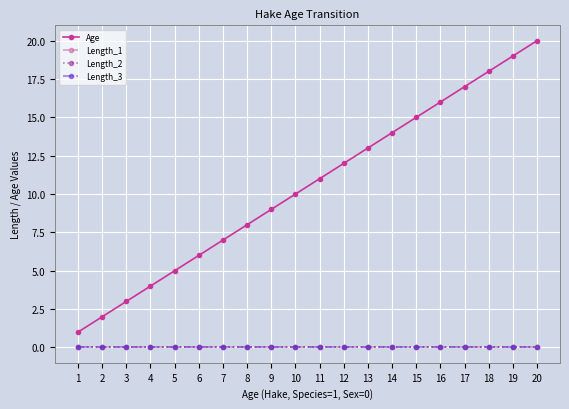

What is the total value across all series at 14?

14